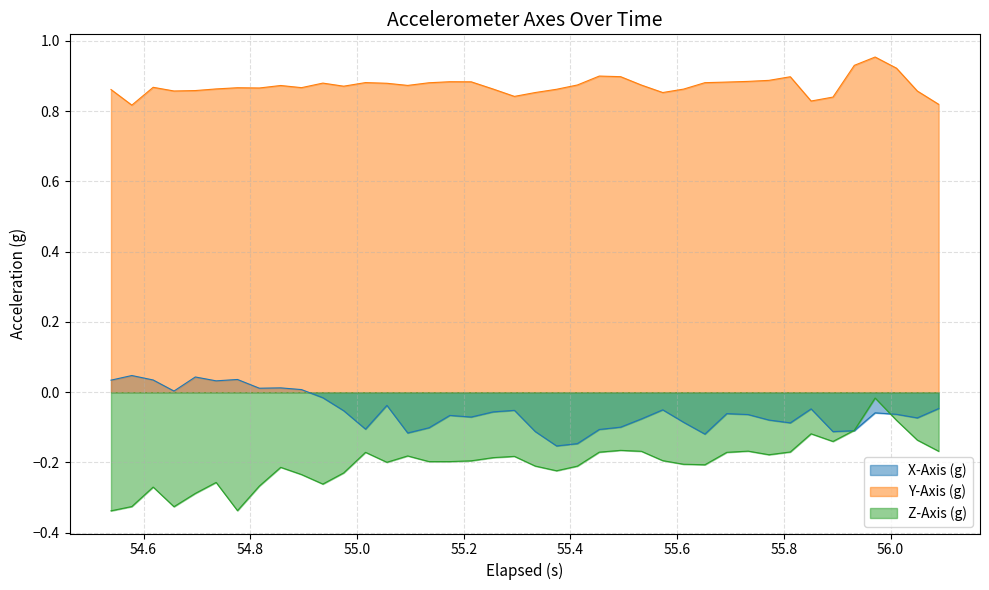

Which series has the largest range (max minus min)?

Z-Axis (g)